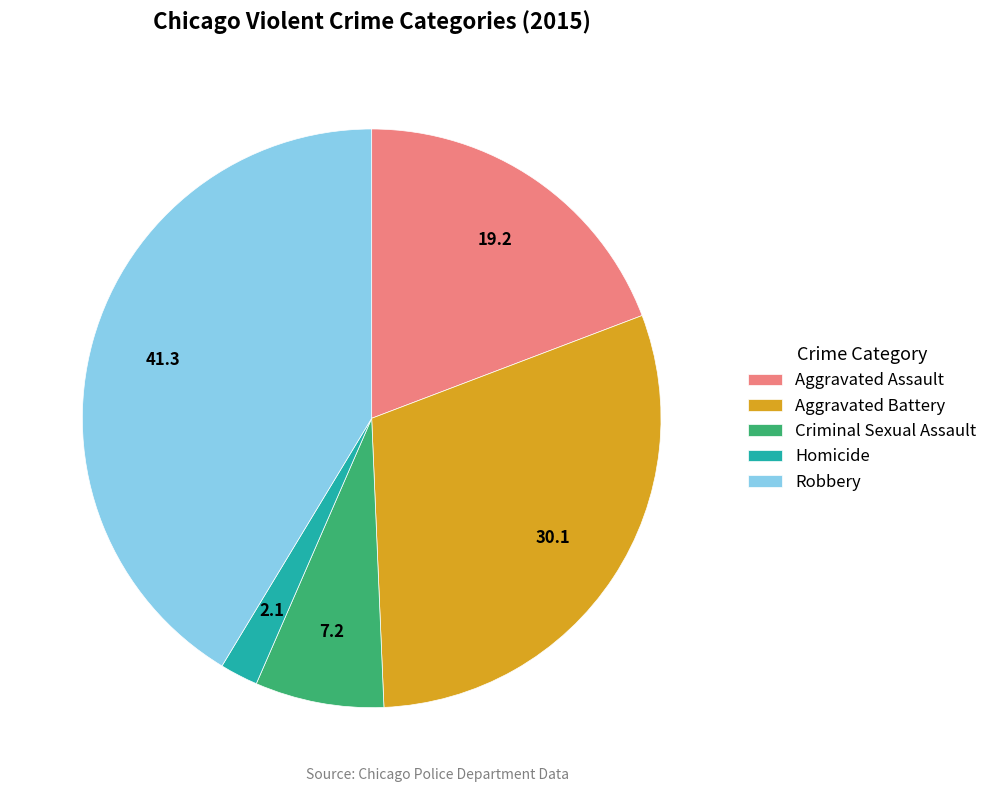

True or false: Robbery accounts for 41% of the total.

True